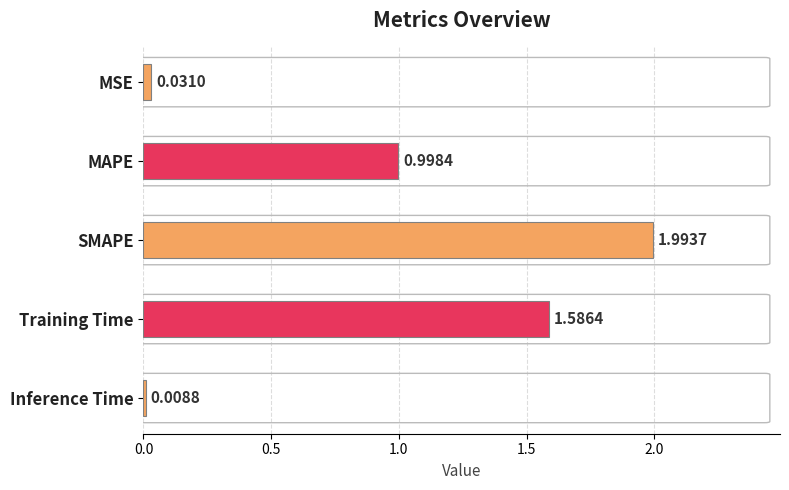

What is the label of the 4th bar from the top?

Training Time